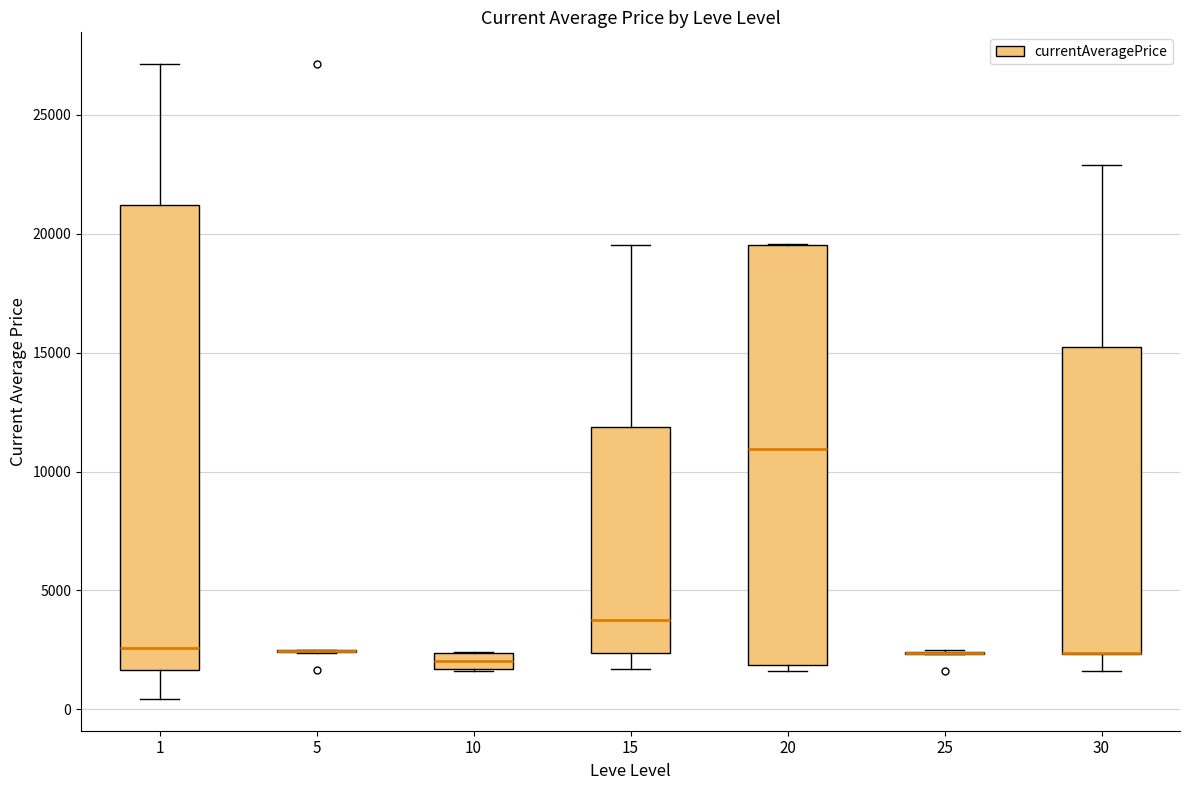

Where is the lower edge of the box at x = 10 on the y-axis? The values are not printed on the chart, so give them approximately, as read against the axis.

1500